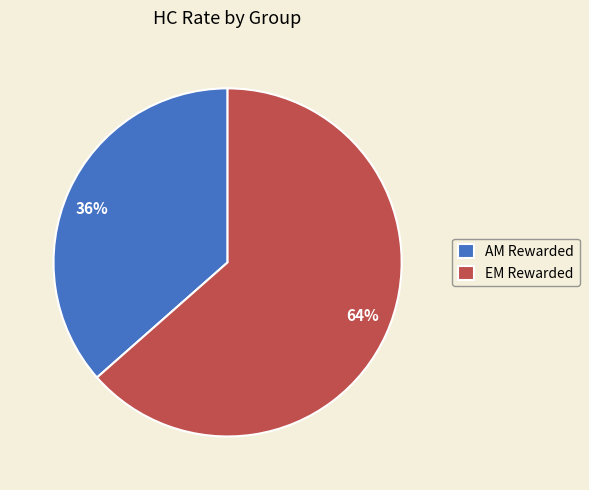

To the nearest percent, what is the average slice percentage?

50%